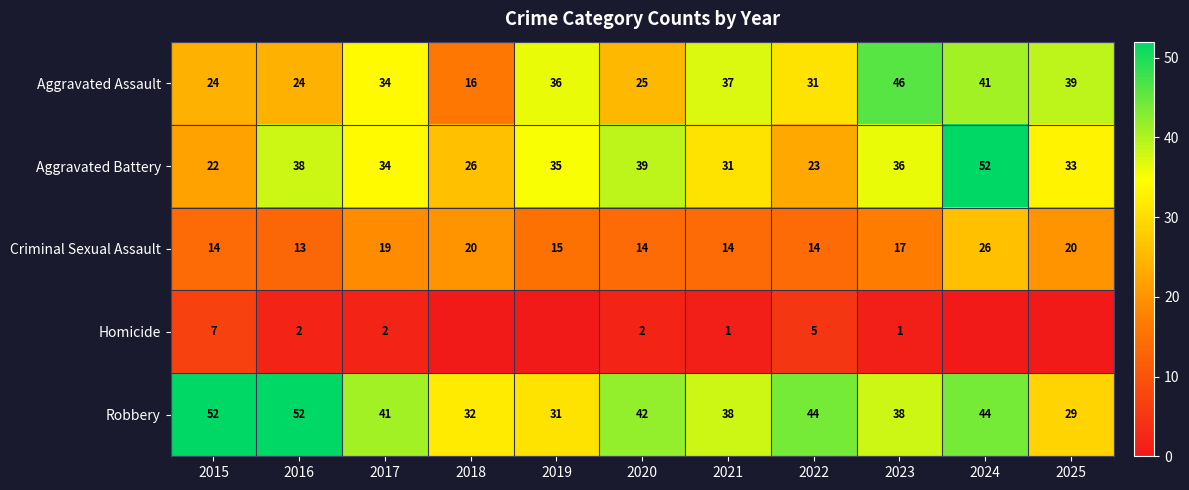

What is the difference between the highest and lowest values at 2017?

39